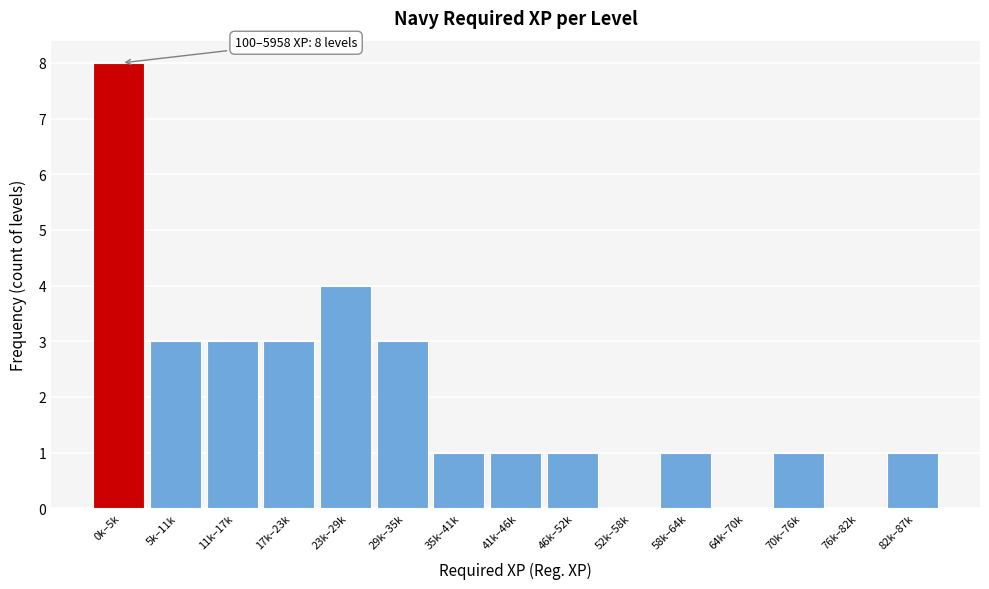

Reading left to right, extract all data points from this chart.

0k–5k=8	5k–11k=3	11k–17k=3	17k–23k=3	23k–29k=4	29k–35k=3	35k–41k=1	41k–46k=1	46k–52k=1	52k–58k=0	58k–64k=1	64k–70k=0	70k–76k=1	76k–82k=0	82k–87k=1